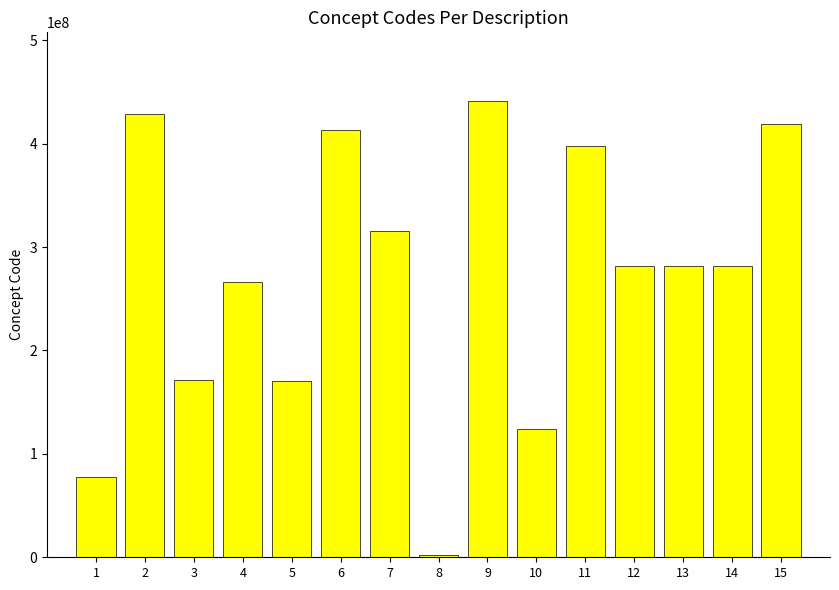

What is the maximum value shown in the chart?

441510007